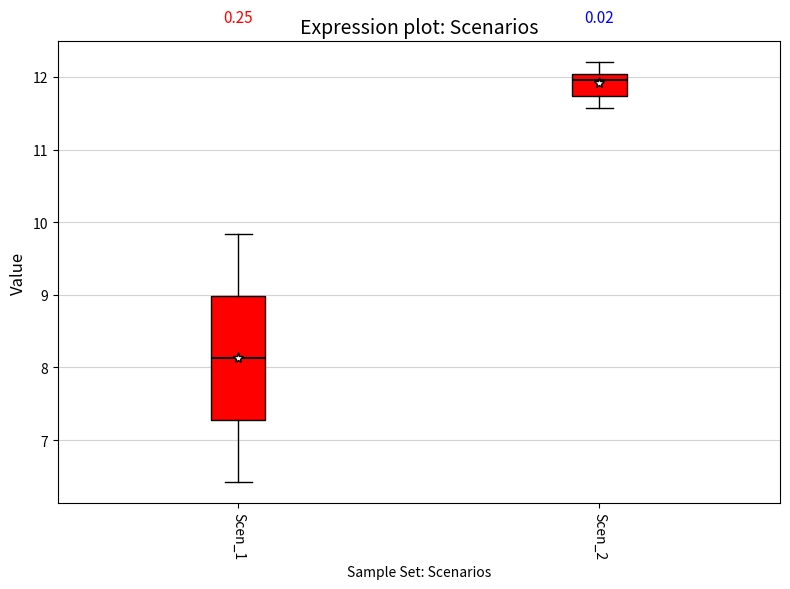

Comparing the boxes themselves (not the whiskers), which one is the tallest?

Scen_1